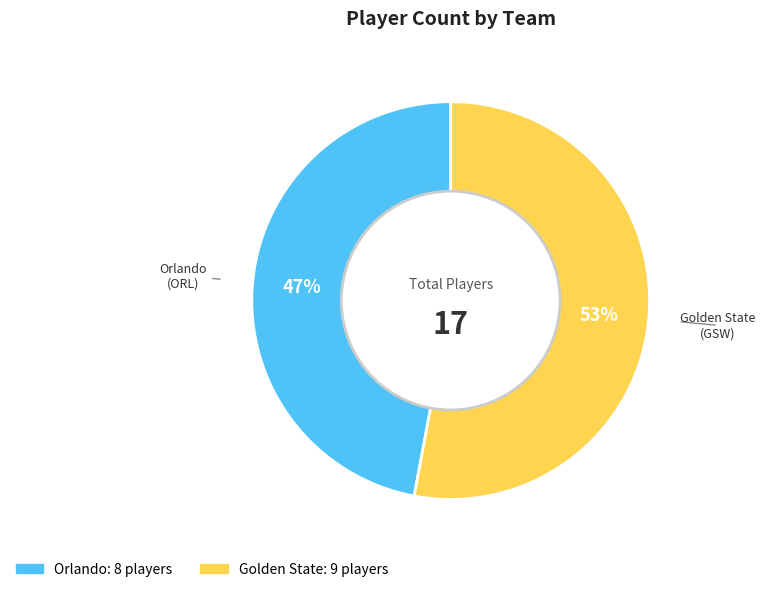

What is the largest slice in the pie chart?

Golden State